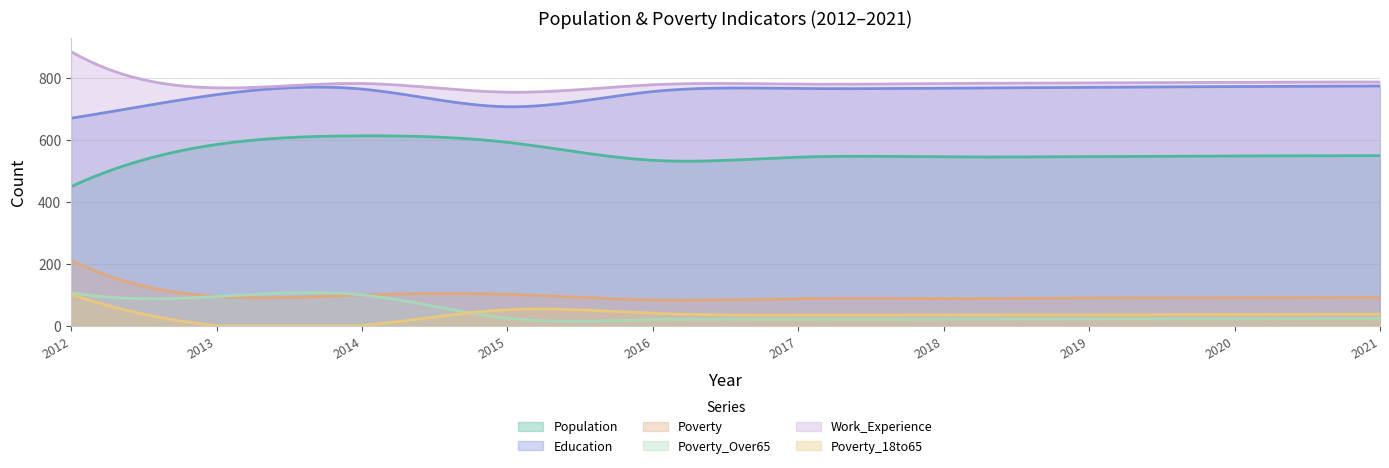

List the labels in order of Poverty_18to65 value, smallest first.

2013, 2014, 2017, 2018, 2019, 2020, 2021, 2016, 2015, 2012